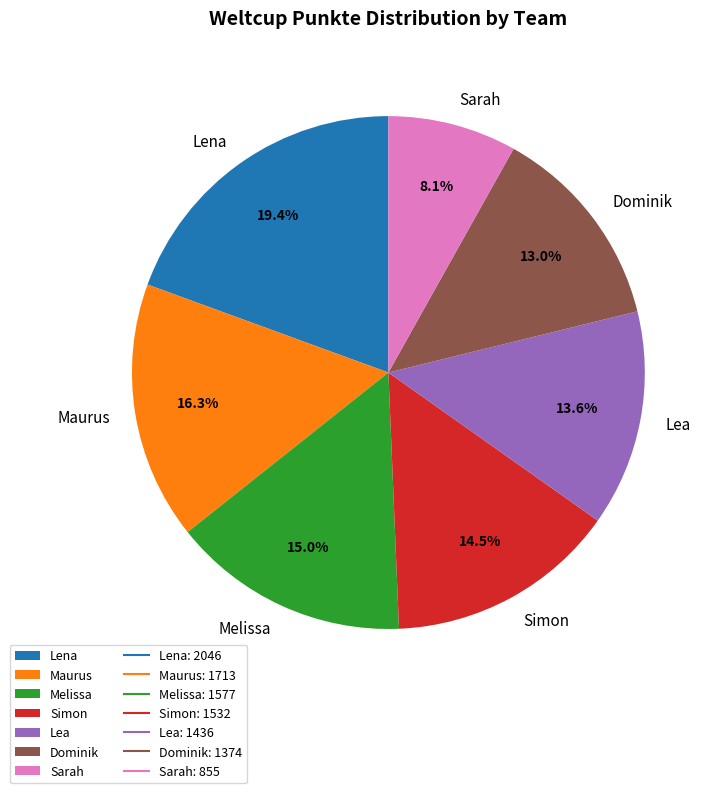

How many segments does this pie chart have?

7